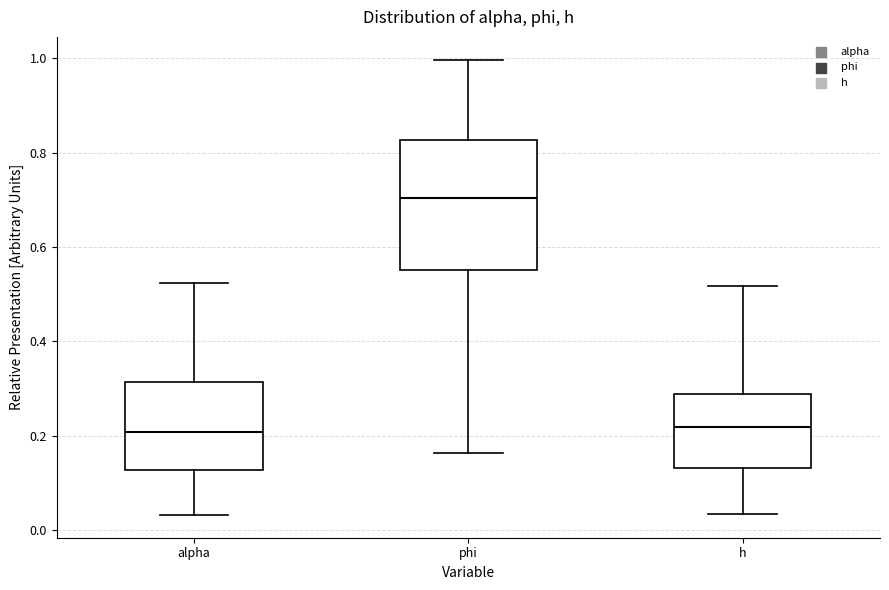

Where does the median line of the box for alpha sit on the y-axis? The values are not printed on the chart, so give them approximately, as read against the axis.

0.20